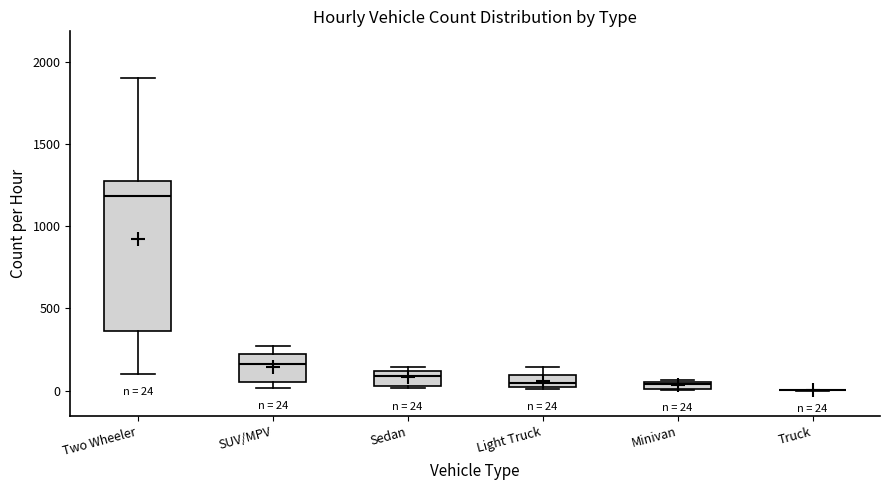

Which box is the tallest, from its lower edge to its upper edge?

Two Wheeler